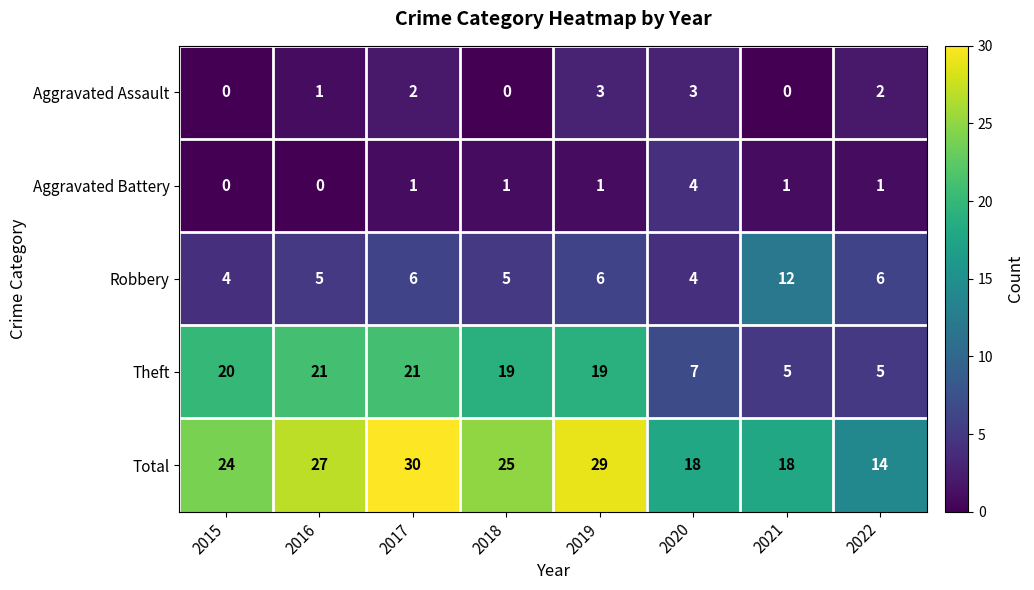

List the series in order of their peak value, lowest first.

Aggravated Assault, Aggravated Battery, Robbery, Theft, Total